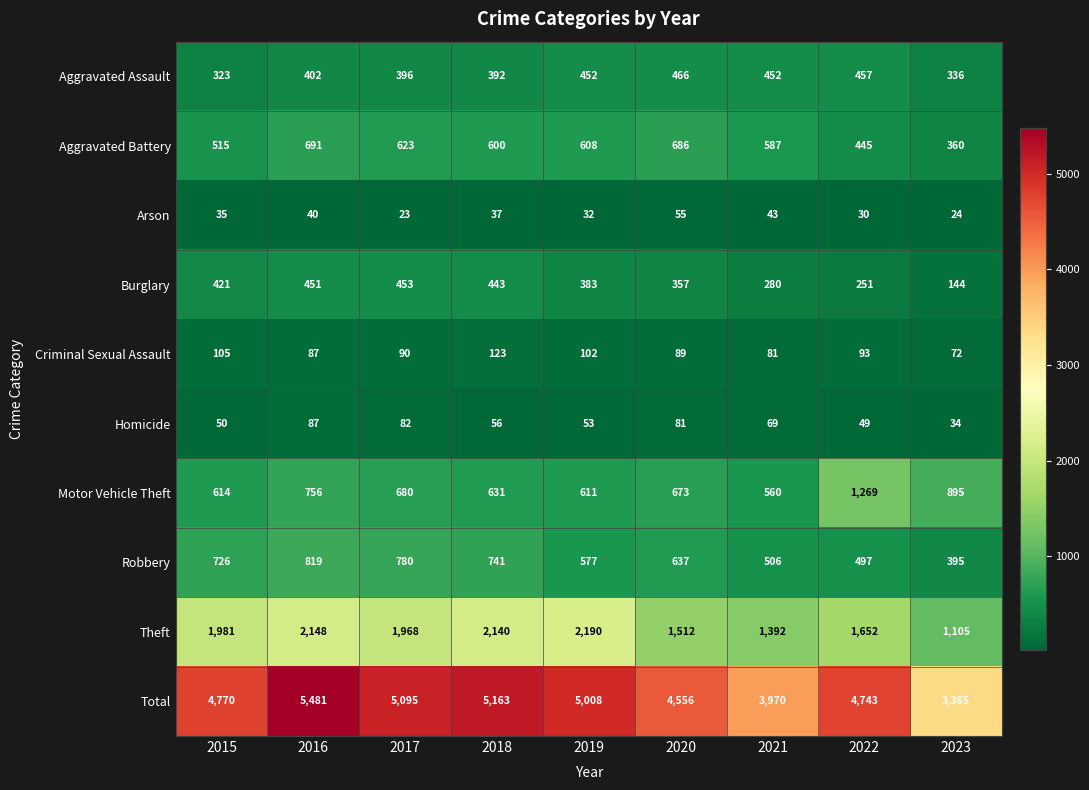

Which series has the largest range (max minus min)?

Total